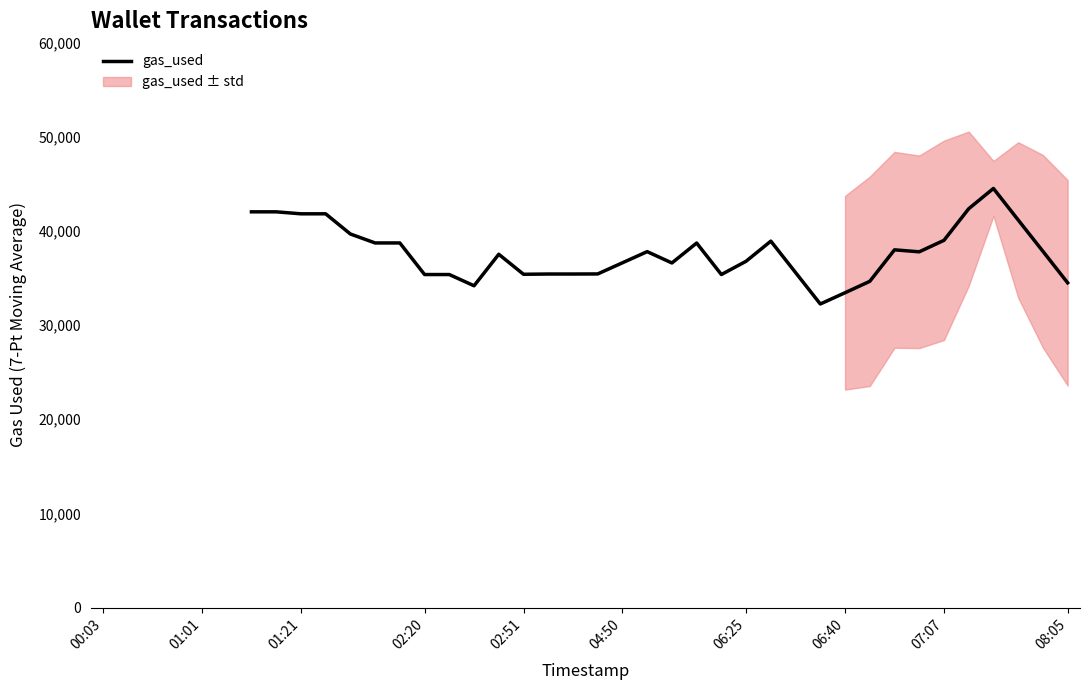

What position from the left is 07:07?

35